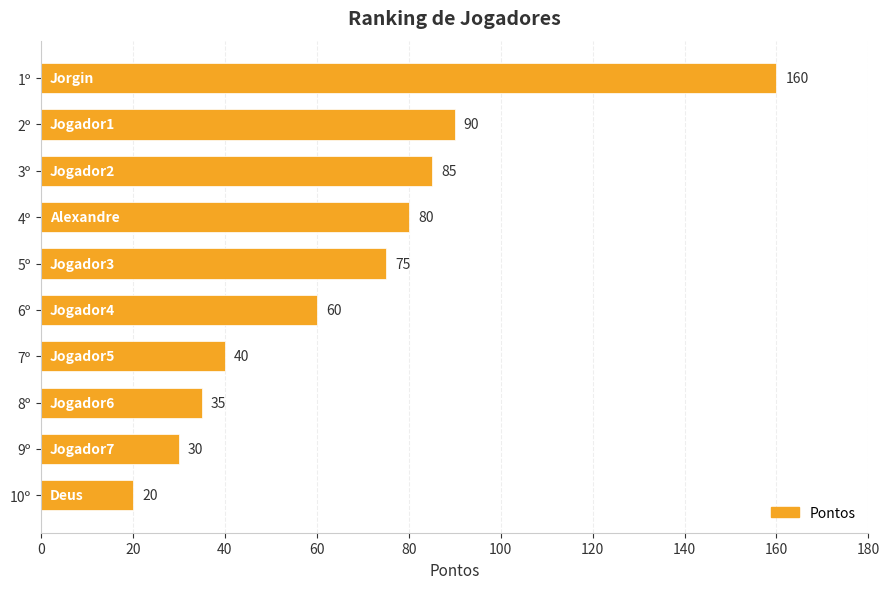

At which category does the chart reach its minimum across all series?

10º